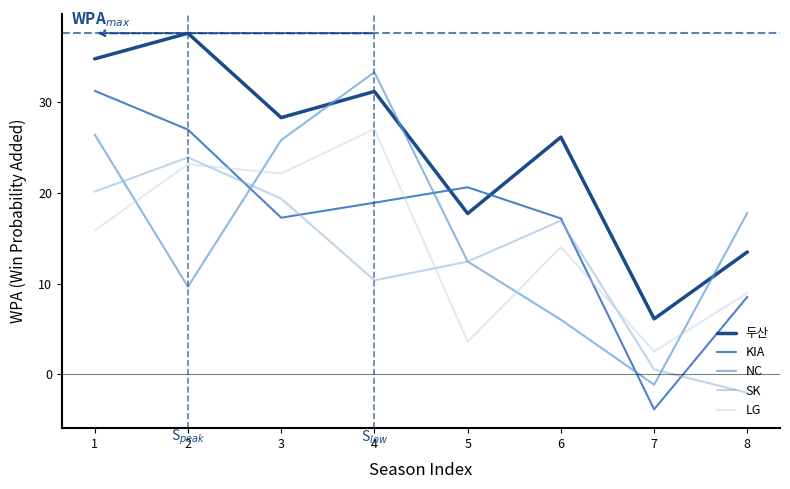

True or false: LG and 두산 cross at least once.

False